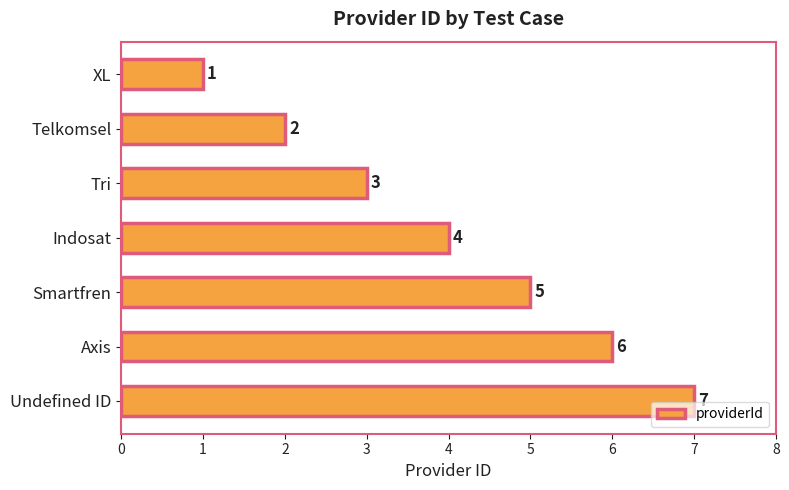

How many values are between 2 and 6?

5